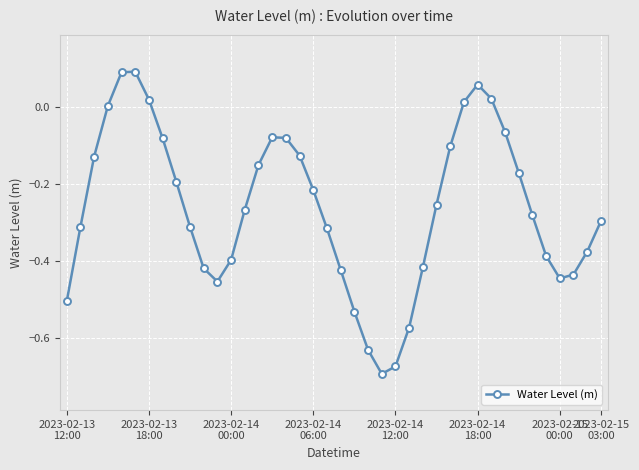

How many interior local valleys (lower than both neighbors) does the data have?

3